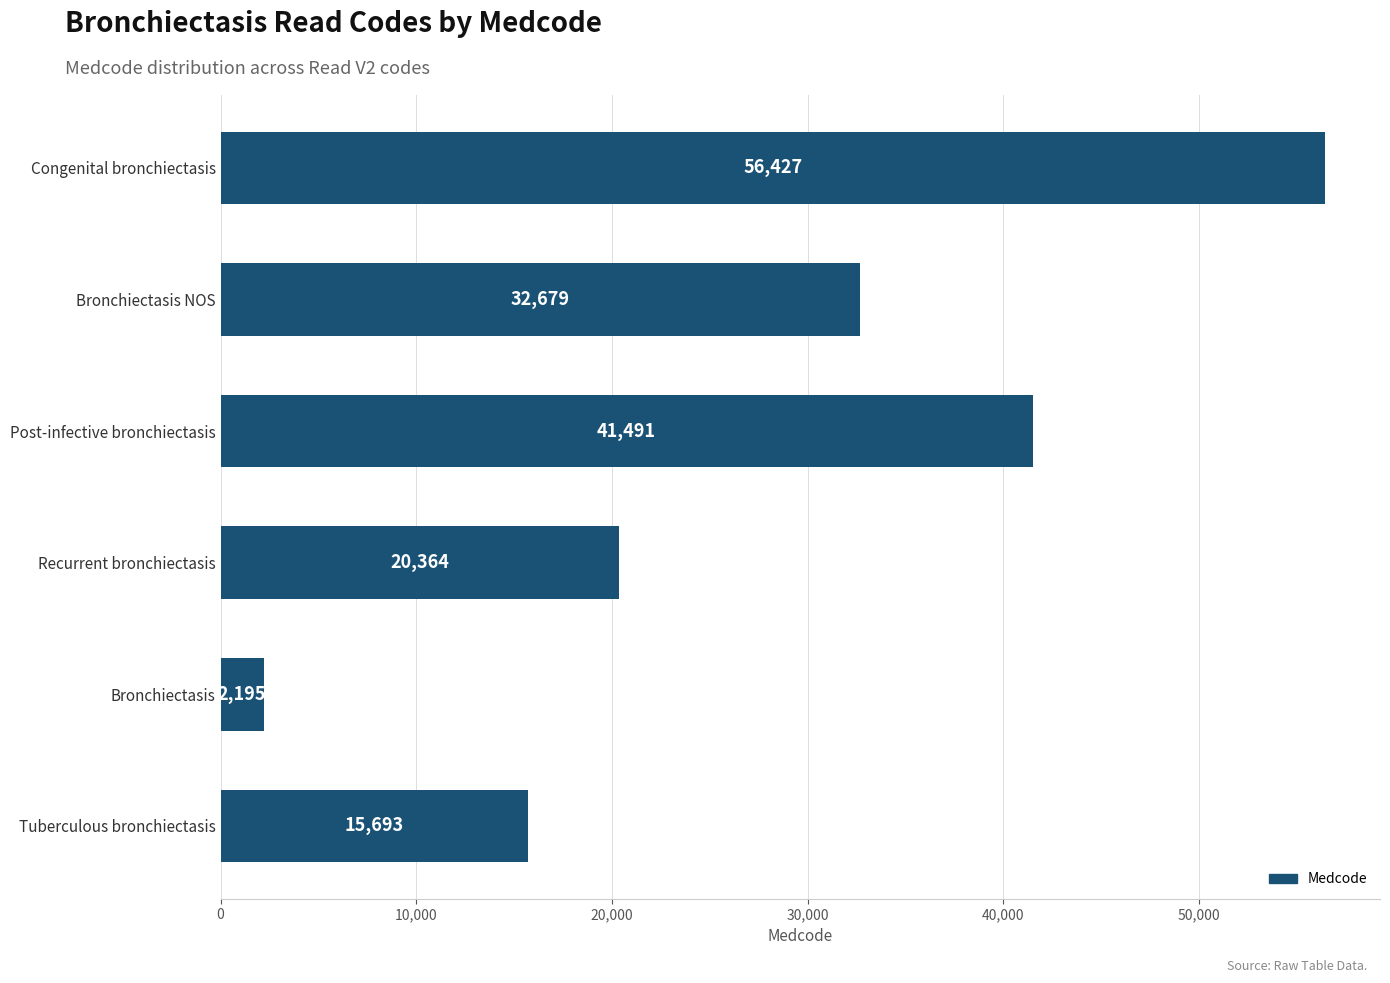

True or false: the data shows 56427 at Congenital bronchiectasis.

True